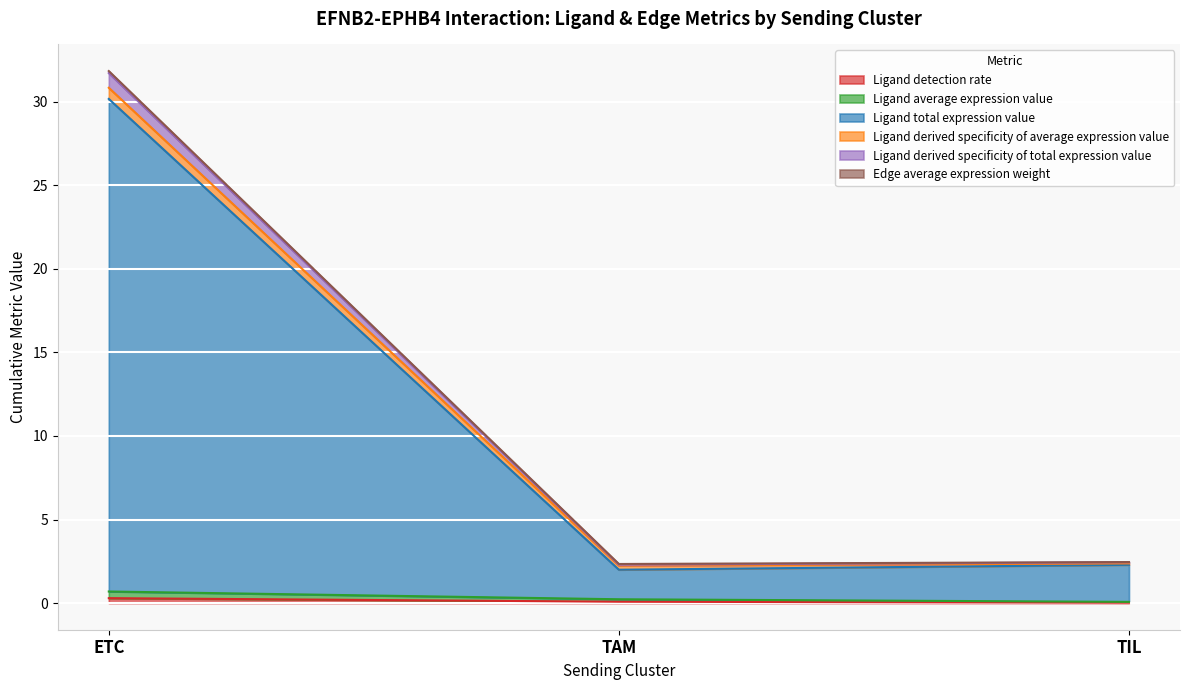

Does the chart display data point markers on the line(s)?

No